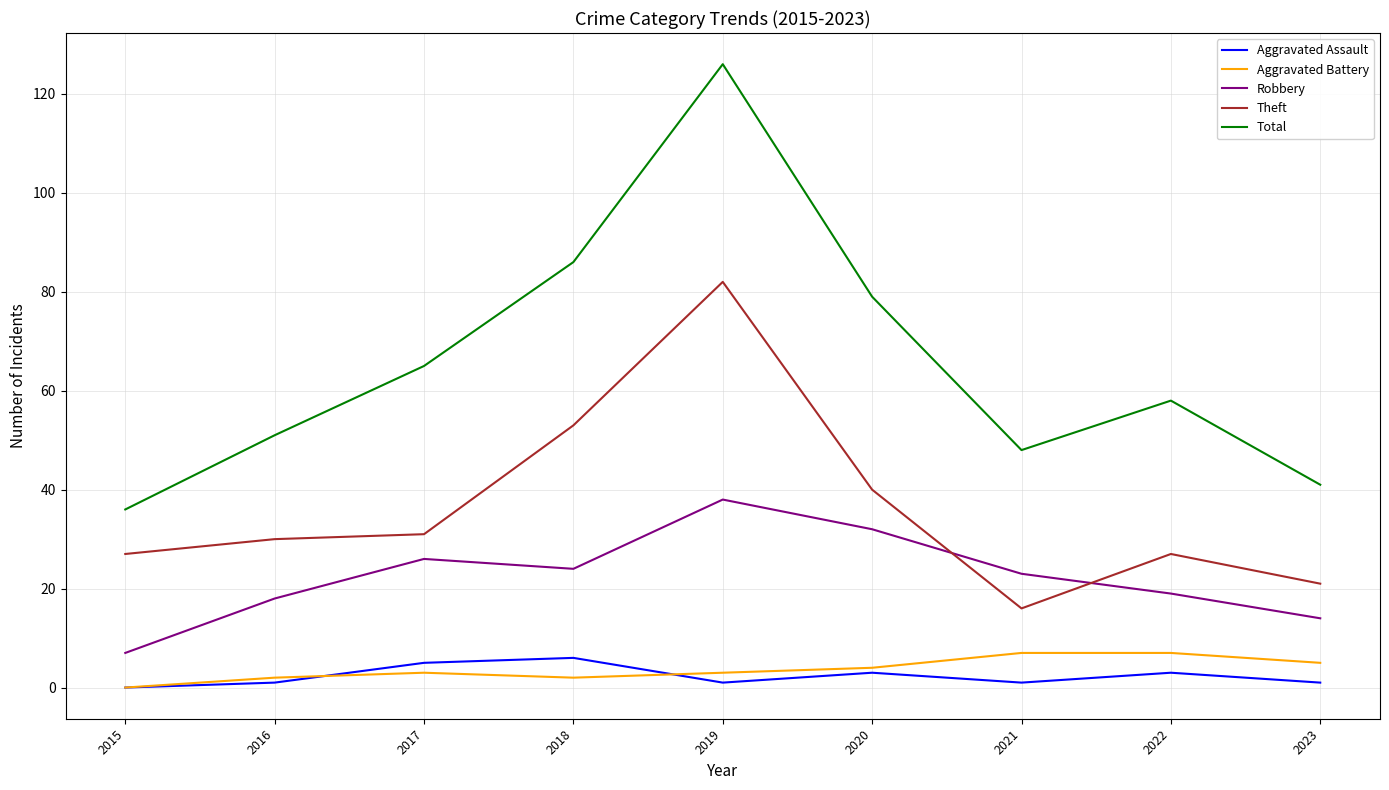

At how many categories does at least one series exceed 55?

5